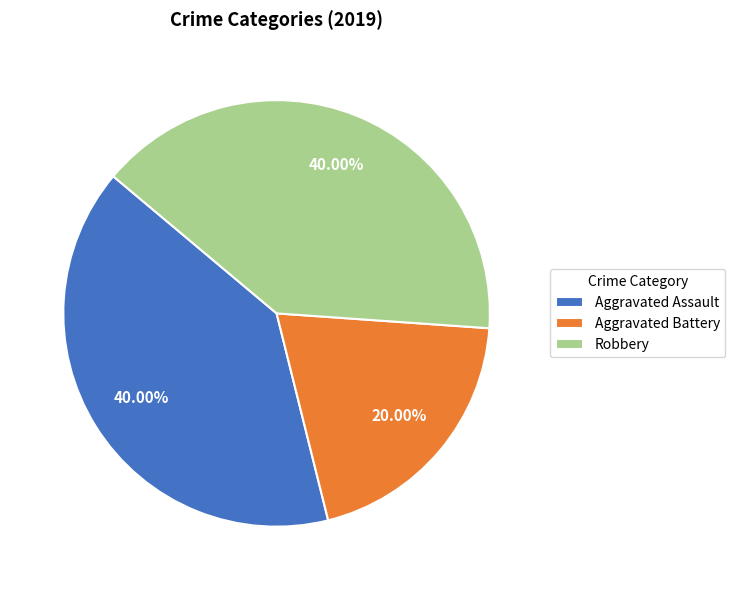

Is it true that Aggravated Battery is 12% of the pie?

False